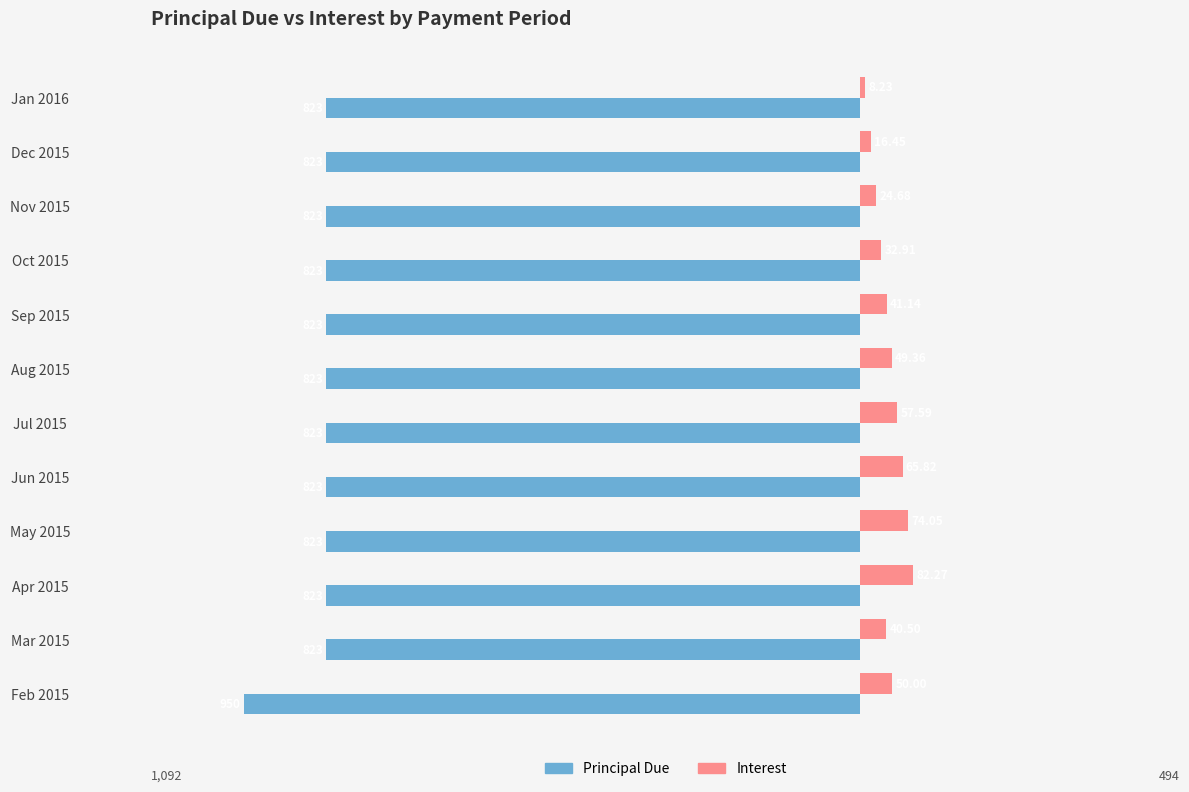

What are all the series names shown in the legend?

Principal Due, Interest